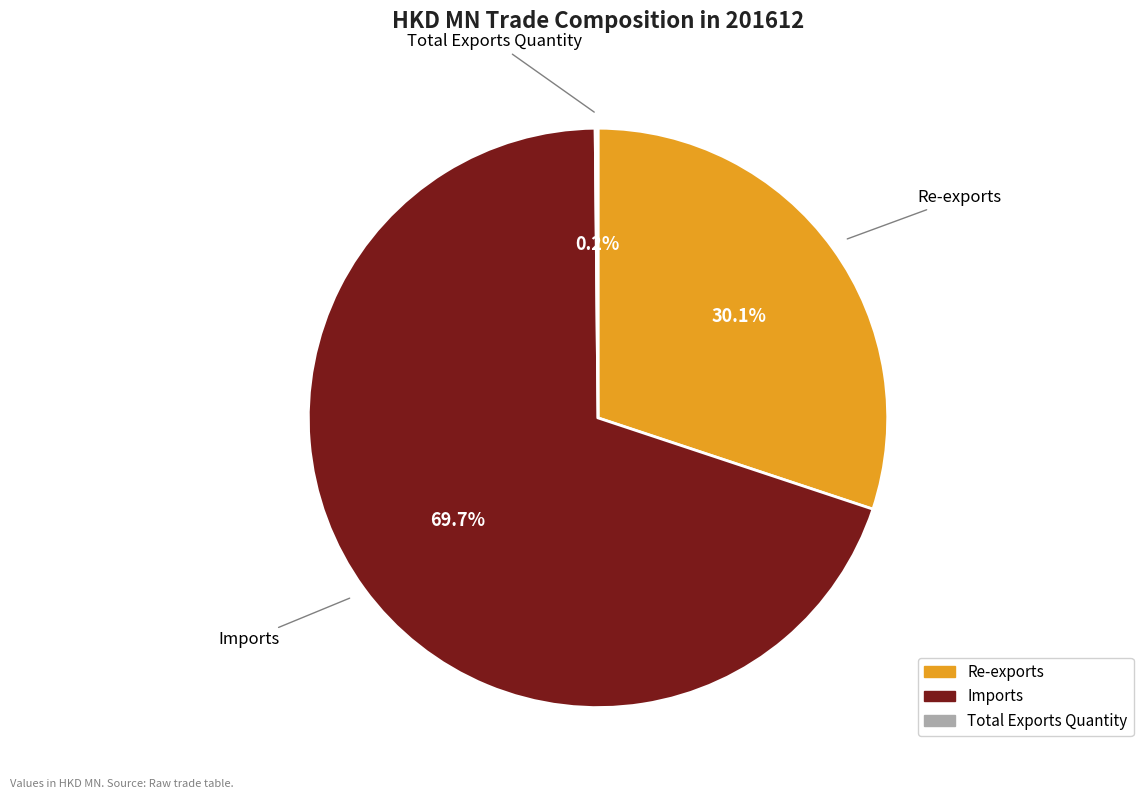

Which slice represents more than half of the pie?

Imports